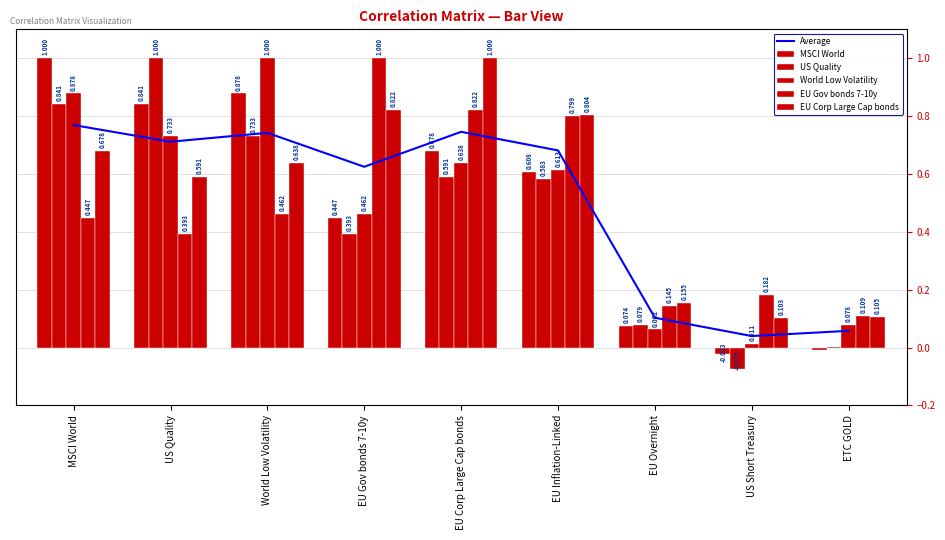

What is the difference between the second highest and minimum values in the MSCI World series?

0.9